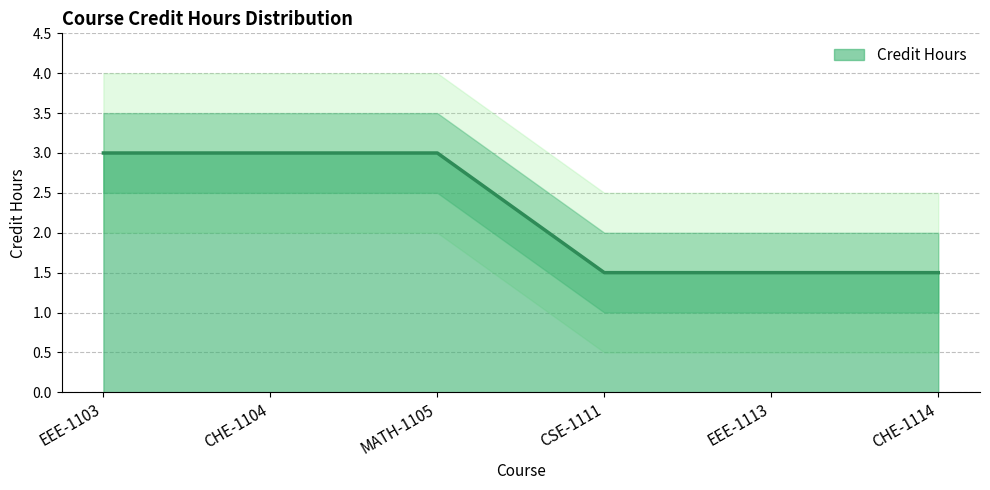

Reading right to left, what are all the values shown in this chart?

1.5	1.5	1.5	3.0	3.0	3.0